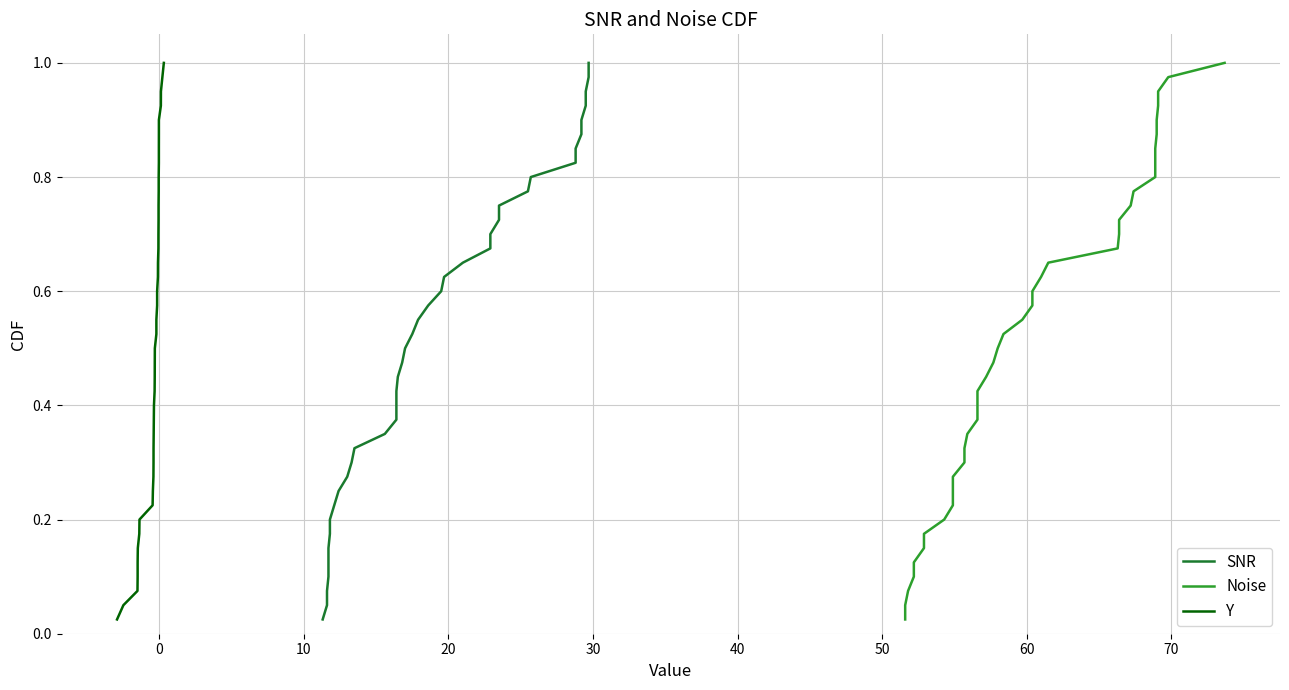

How many lines are shown in the chart?

3